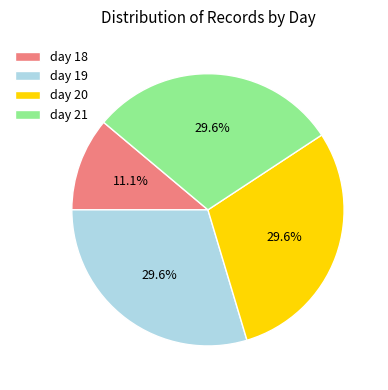

To the nearest percent, what is the average slice percentage?

25%